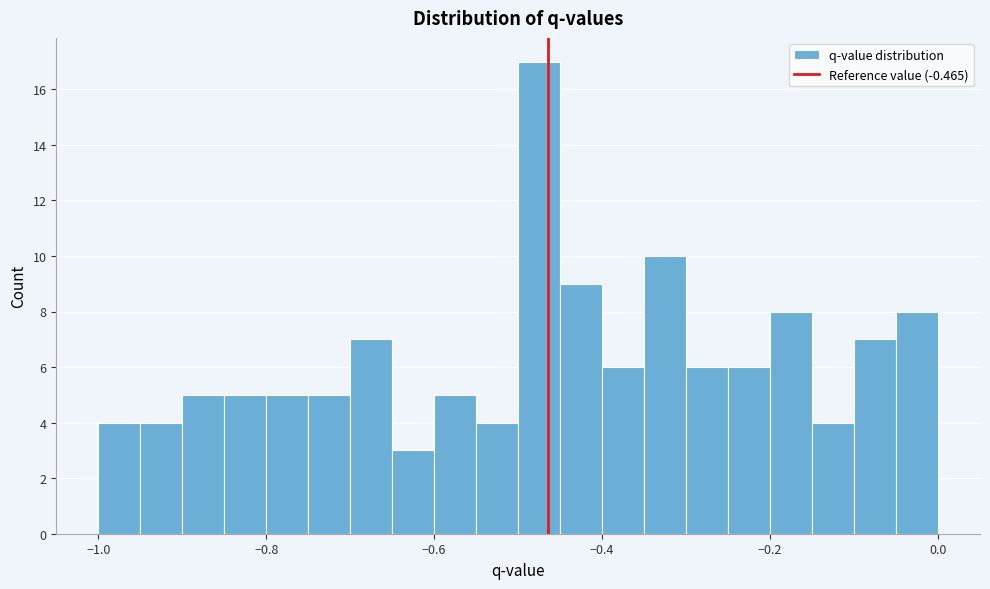

Read against the x-axis, roughly where is the centre of the tallest bar?

-0.48